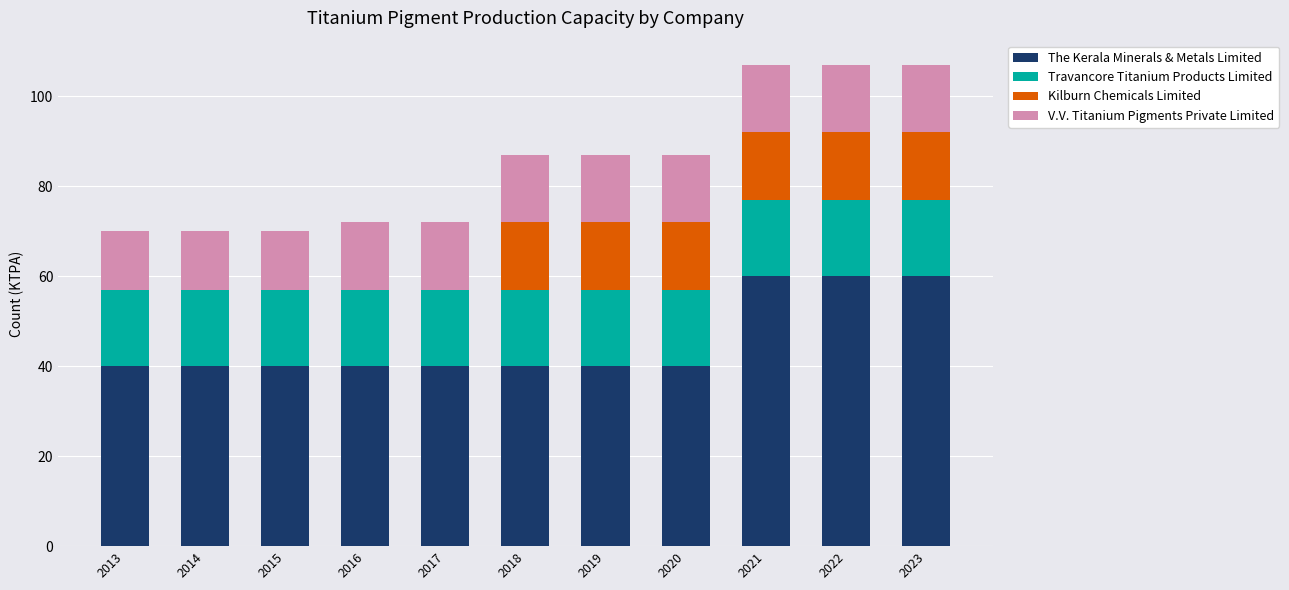

What is the sum of the The Kerala Minerals & Metals Limited values at 2016 and 2020?

80